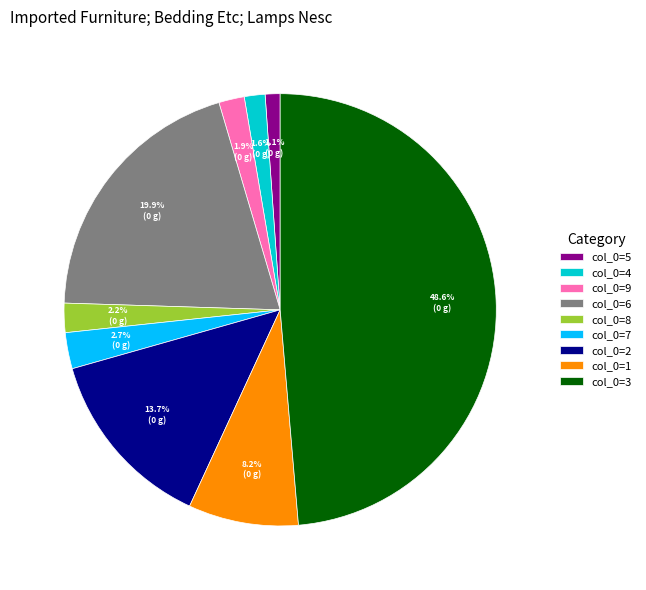

Between col_0=7 and col_0=4, which is larger?

col_0=7